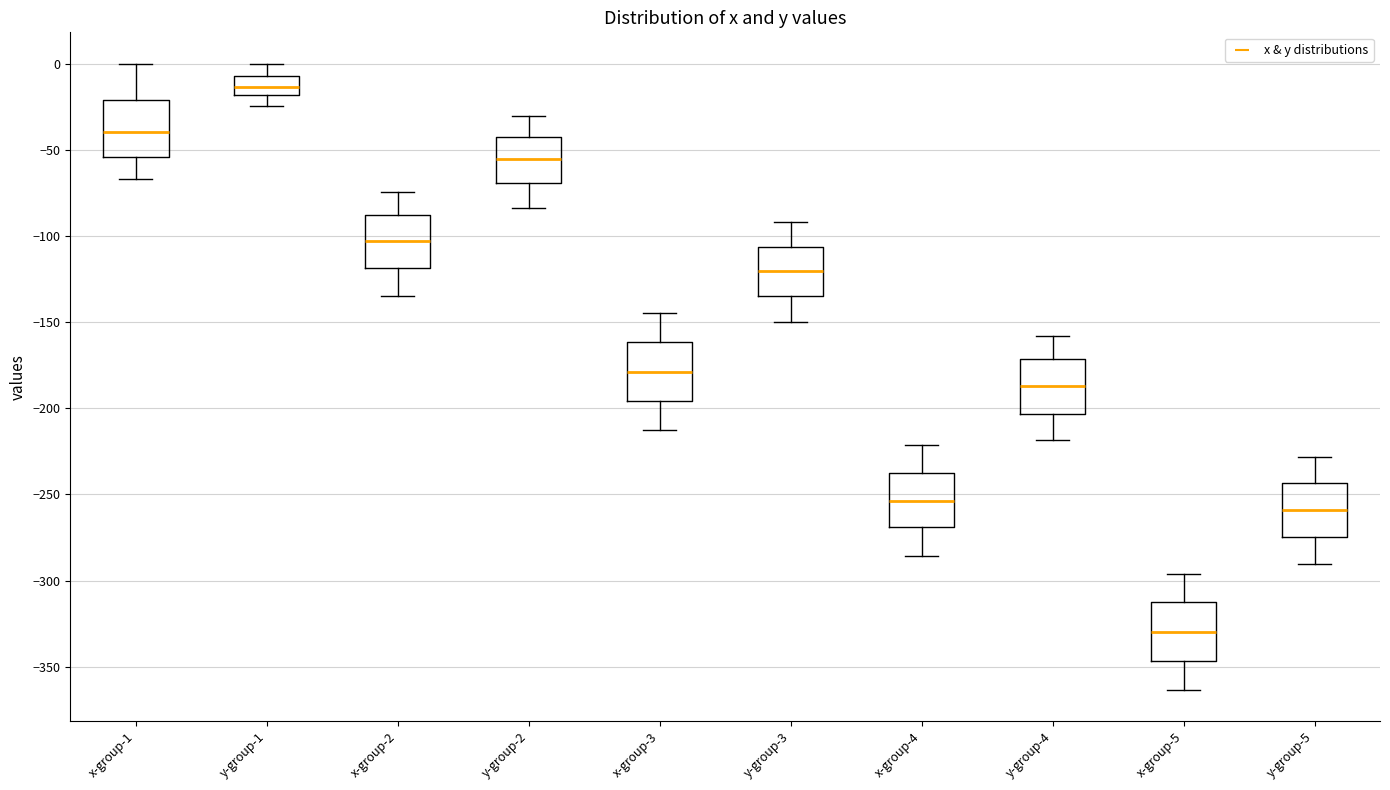

Reading left to right, transcribe this box plot: for each box, give where its median line is, the range the box spans, and where its two whiskers end, as read against the y-axis. The values are not printed on the chart, so give them approximately, as read against the axis.

x-group-1: median -40, box -55 to -20, whiskers -65 to 0
y-group-1: median -15, box -20 to -5, whiskers -25 to 0
x-group-2: median -105, box -120 to -90, whiskers -135 to -75
y-group-2: median -55, box -70 to -45, whiskers -85 to -30
x-group-3: median -180, box -195 to -160, whiskers -210 to -145
y-group-3: median -120, box -135 to -105, whiskers -150 to -90
x-group-4: median -255, box -270 to -240, whiskers -285 to -220
y-group-4: median -185, box -205 to -170, whiskers -220 to -160
x-group-5: median -330, box -345 to -315, whiskers -365 to -295
y-group-5: median -260, box -275 to -245, whiskers -290 to -230